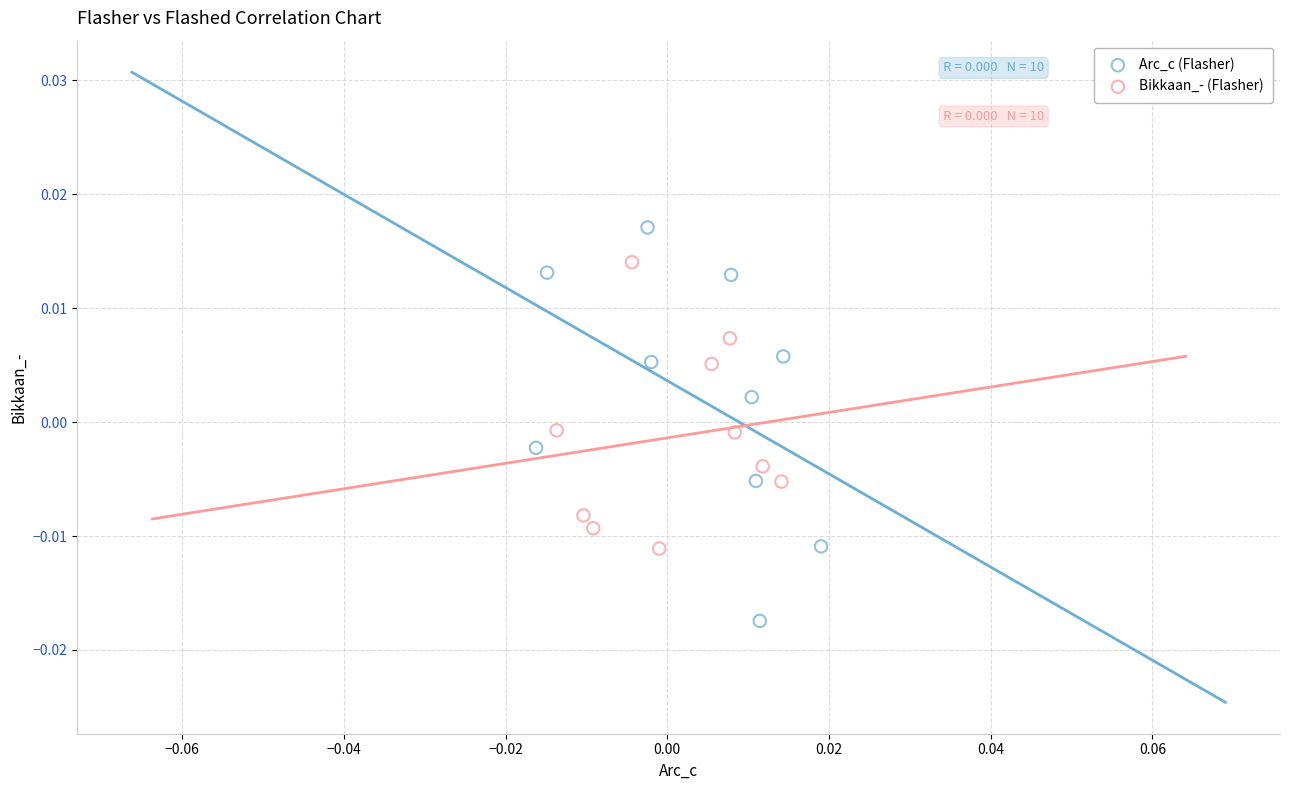

Which series has the widest spread of Y values?

Arc_c (Flasher)